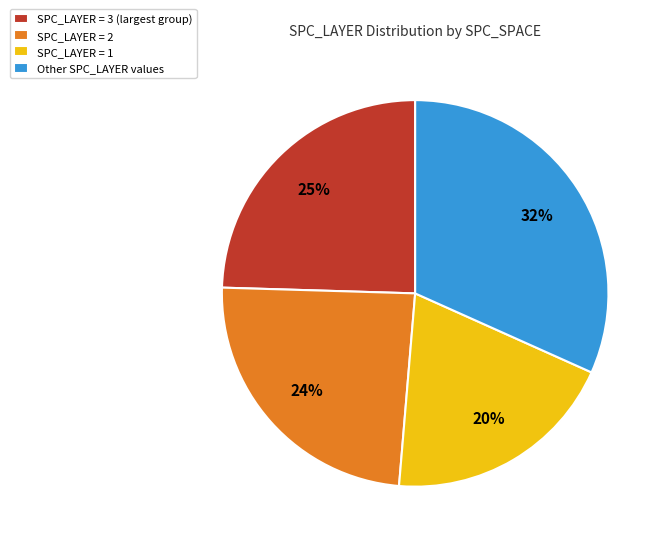

To the nearest percent, what percentage of the pie is Other SPC_LAYER values?

32%